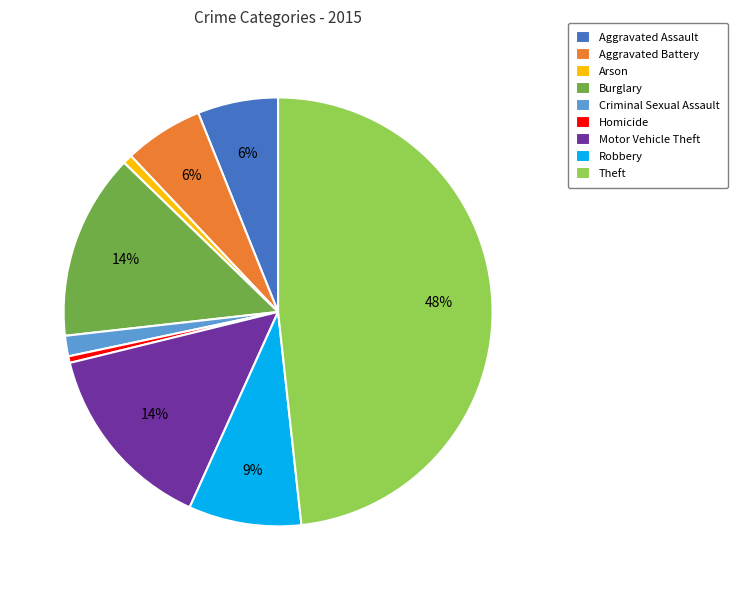

Is there a majority slice in this chart?

No